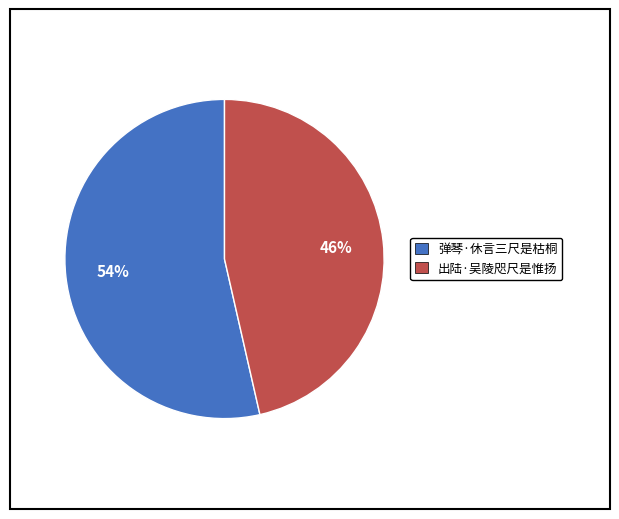

To the nearest percent, what is the combined percentage of 出陆·吴陵咫尺是惟扬 and 弹琴·休言三尺是枯桐?

100%